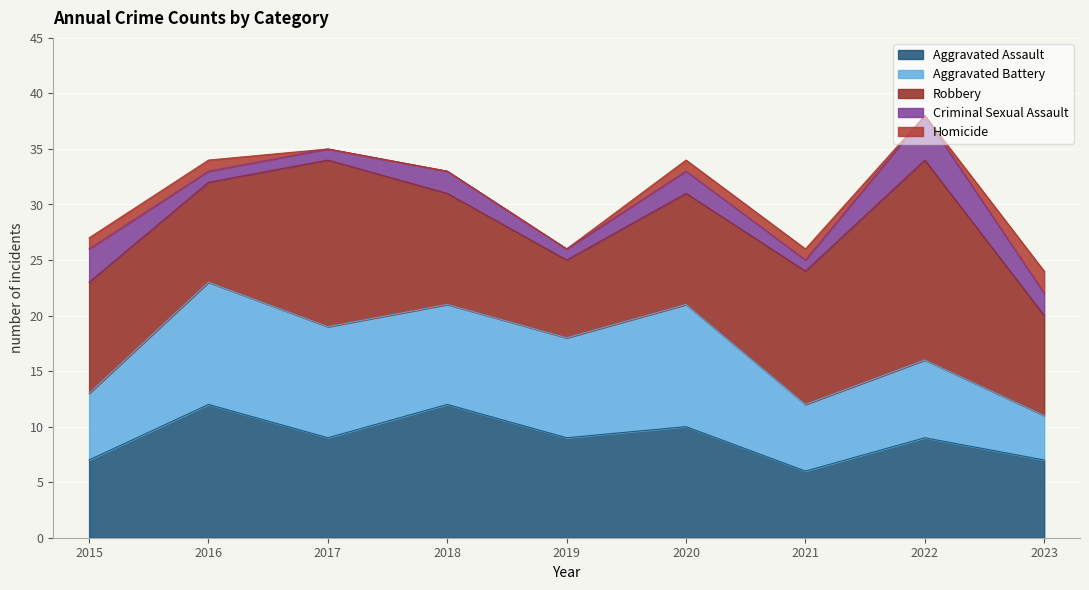

At 2017, list the series in order from smallest to largest.

Homicide, Criminal Sexual Assault, Aggravated Assault, Aggravated Battery, Robbery